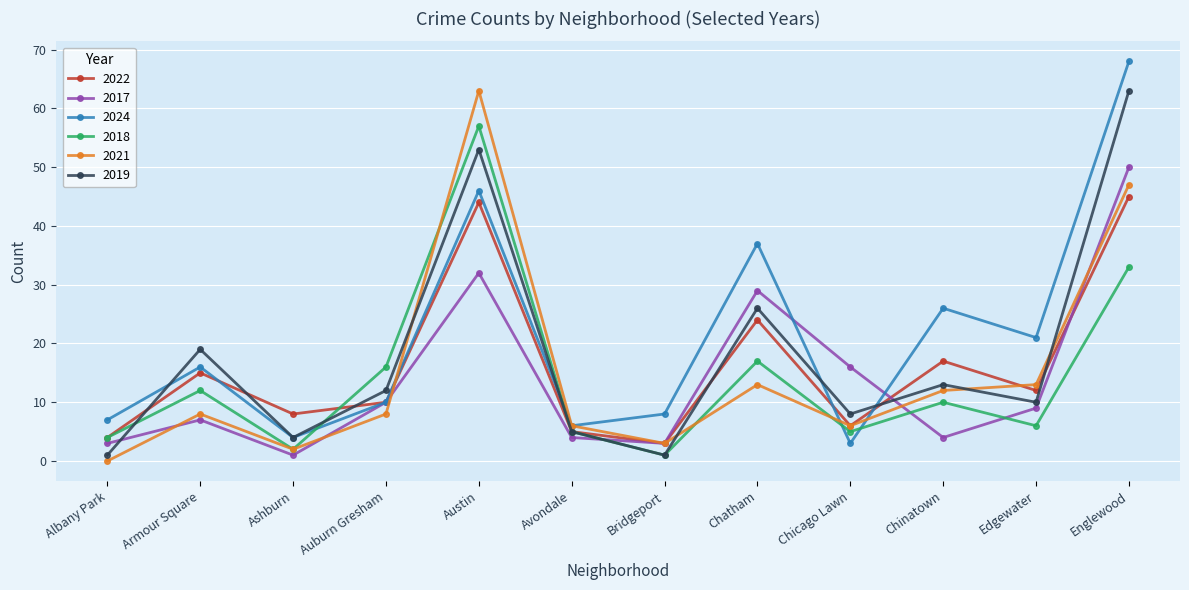

What is the label of the 9th point from the left?

Chicago Lawn